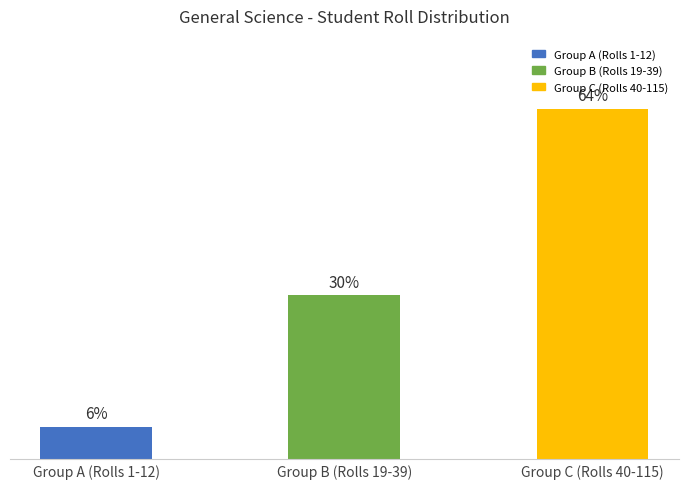

List the labels in order of value, largest first.

Group C (Rolls 40-115), Group B (Rolls 19-39), Group A (Rolls 1-12)